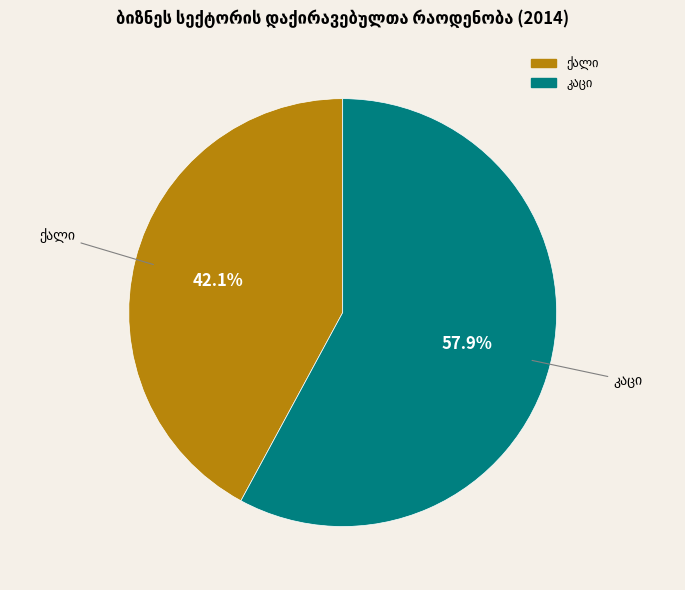

Does any single category account for the majority?

Yes